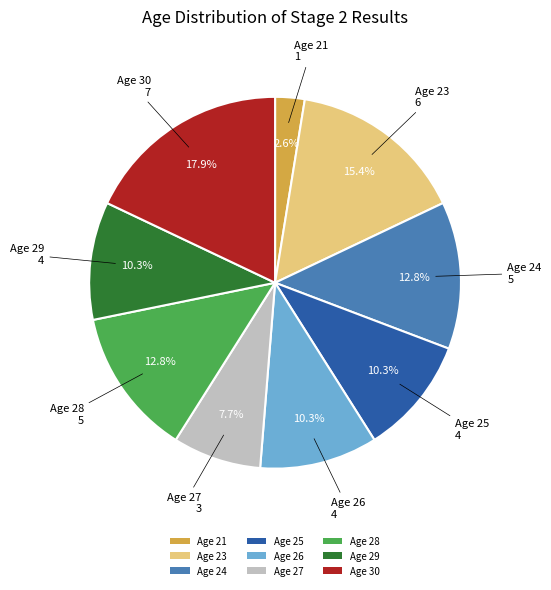

Does Age 24 account for over 50% of the chart?

No